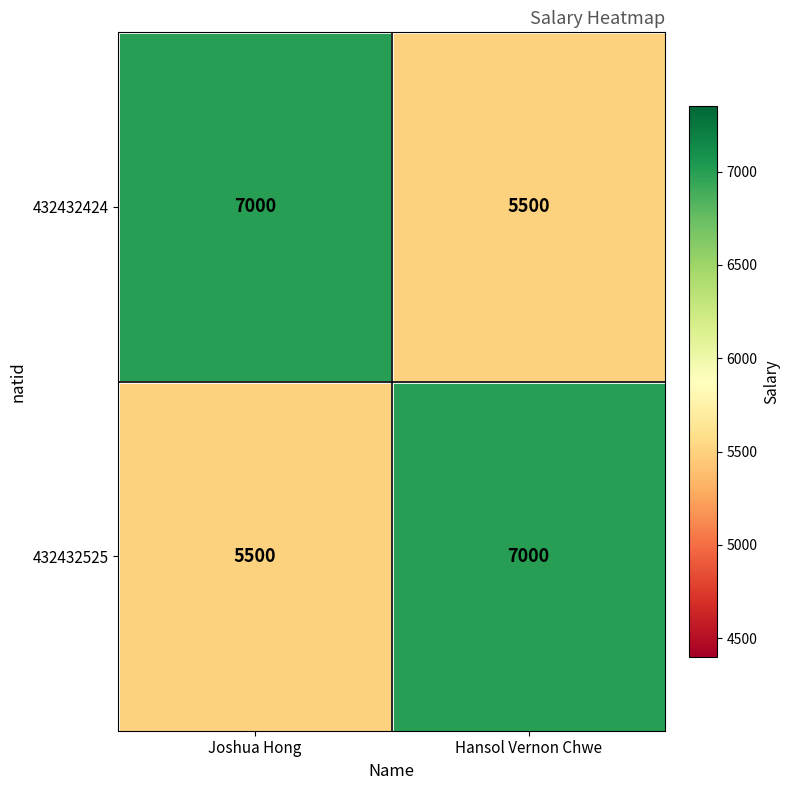

What is the sum of the 432432424 values at Hansol Vernon Chwe and Joshua Hong?

12500